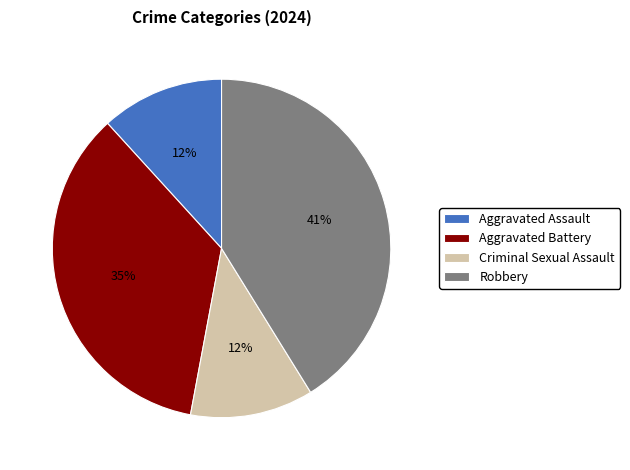

Between Aggravated Battery and Aggravated Assault, which is larger?

Aggravated Battery